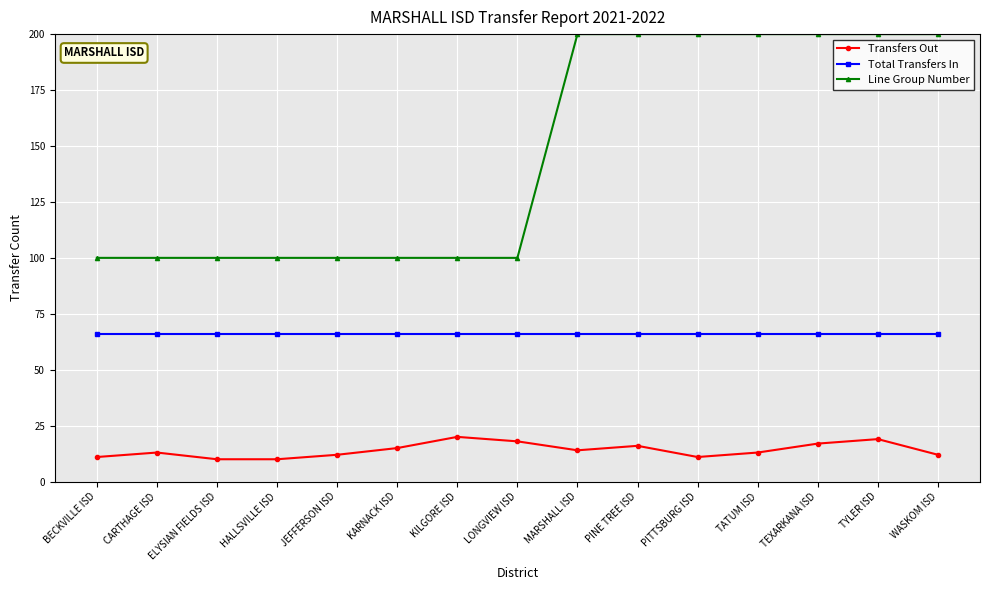

What are all the series names shown in the legend?

Transfers Out, Total Transfers In, Line Group Number